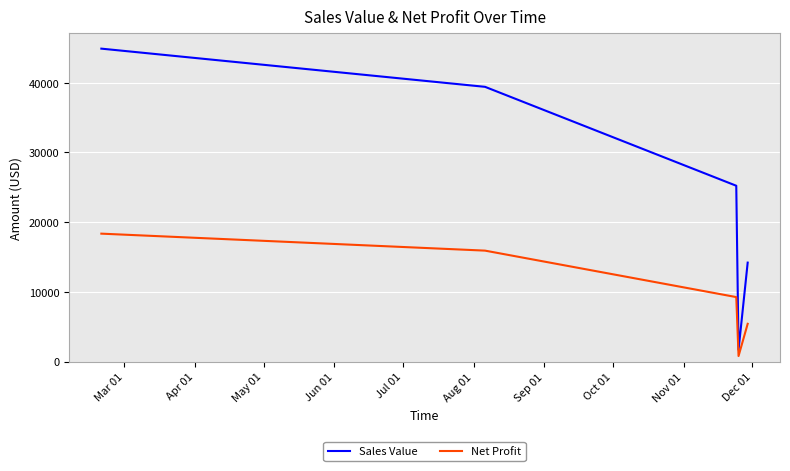

What is the maximum value for Net Profit?

18347.8